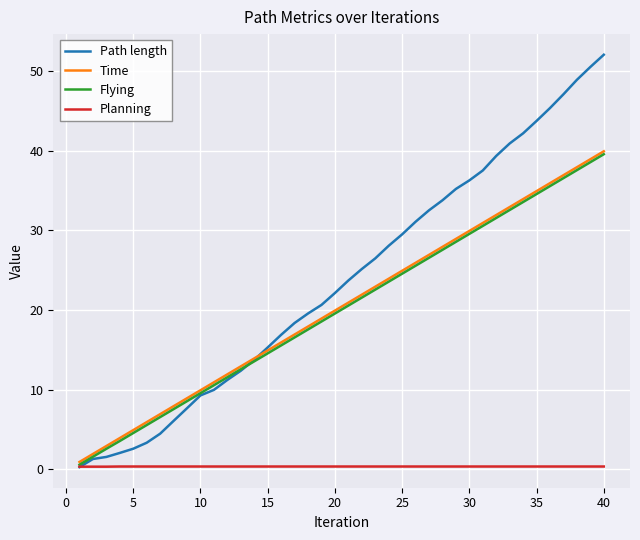

Which series has the largest total across all categories?

Path length